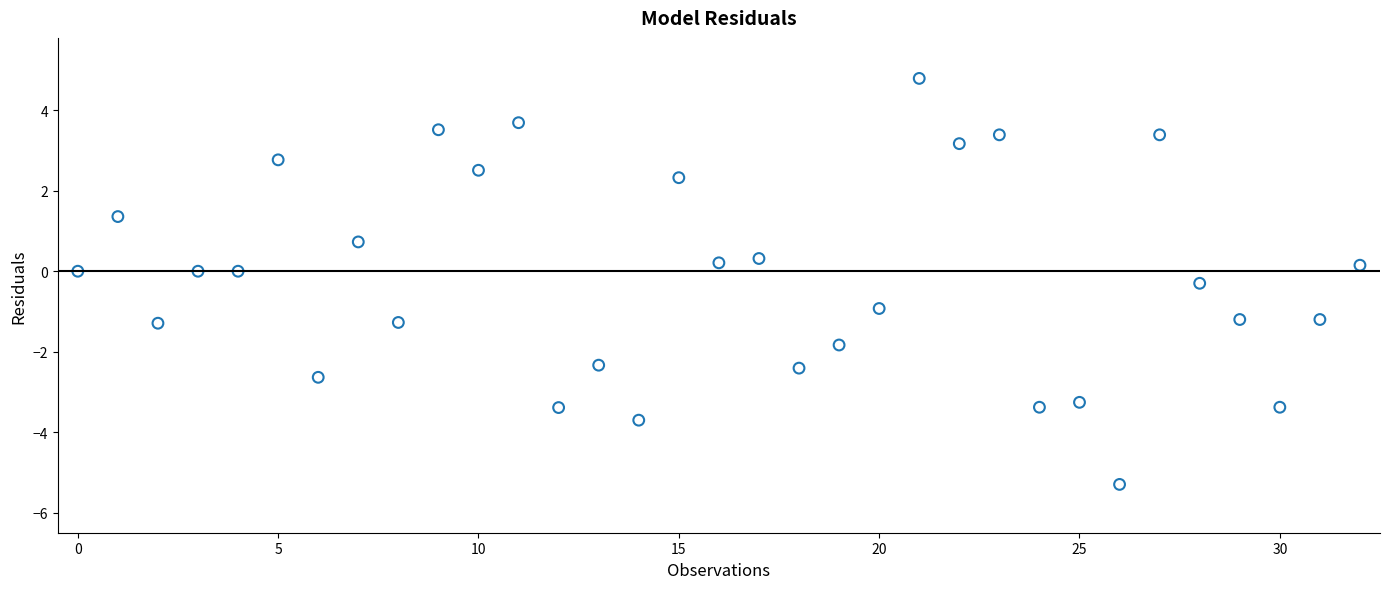

What is the range of Y values (max minus min)?

10.1